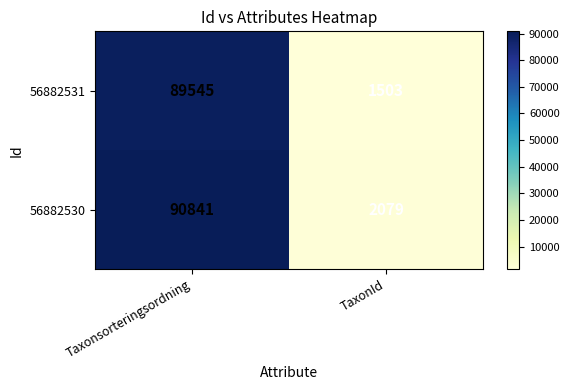

What is the maximum value shown in the chart?

90841